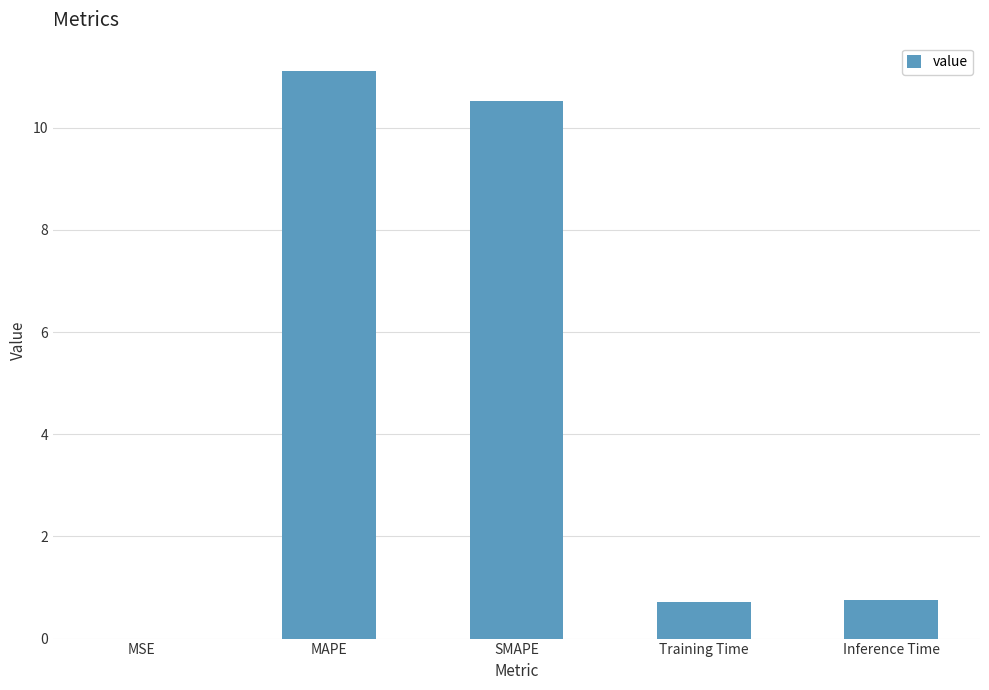

Which label corresponds to the largest value in the chart?

MAPE